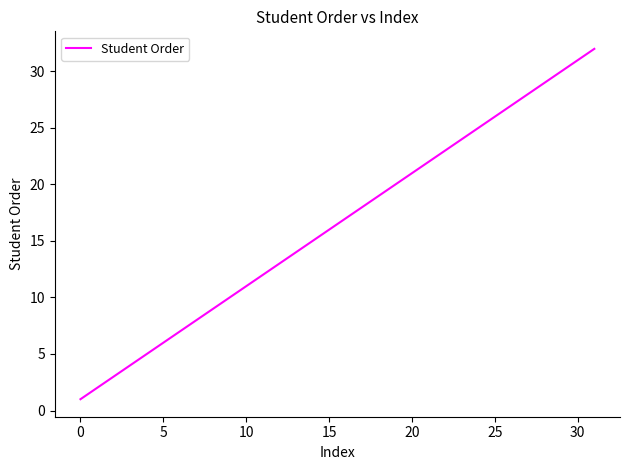

What is the greatest value displayed?

32